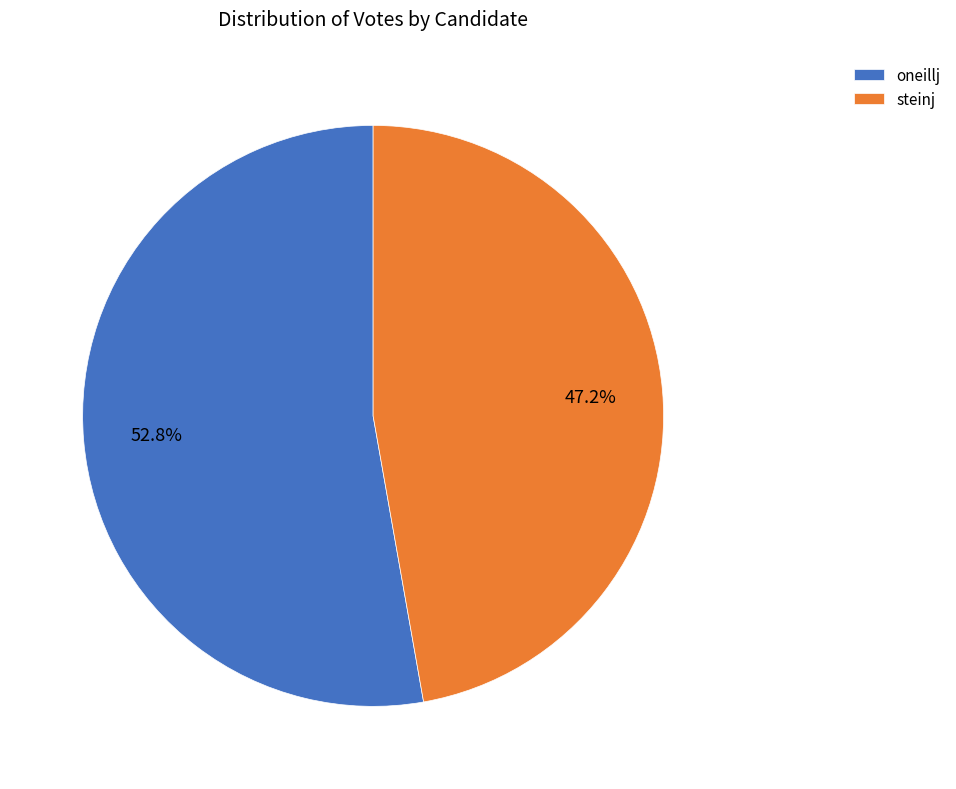

To the nearest percent, what portion does oneillj represent?

53%